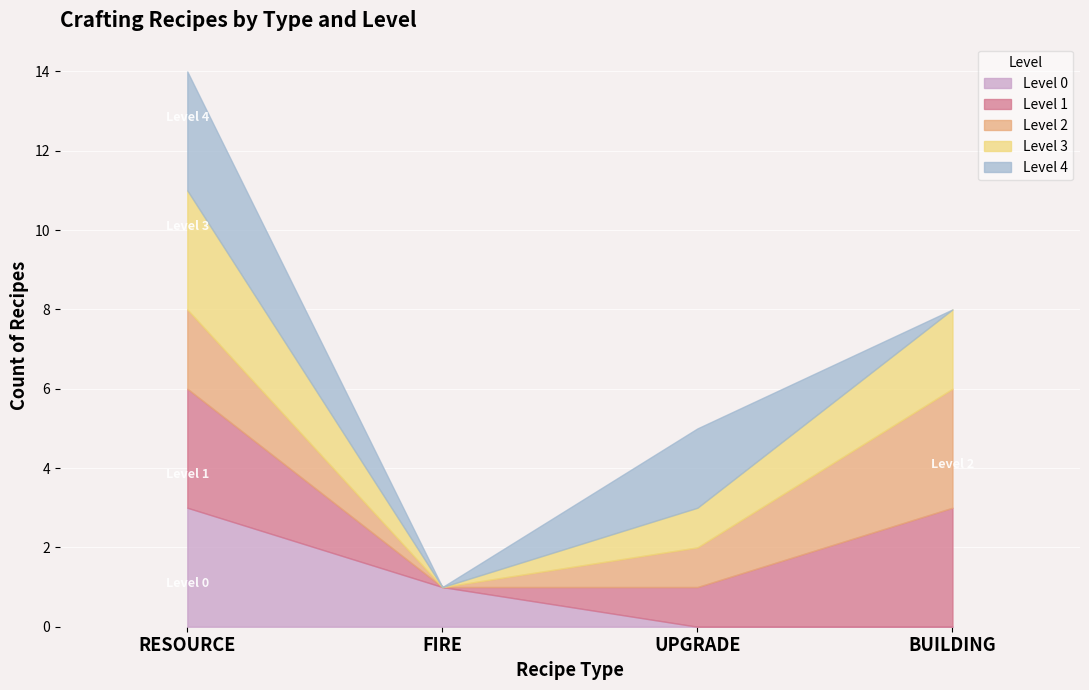

Where is Level 4 nearest to the value 1?

FIRE